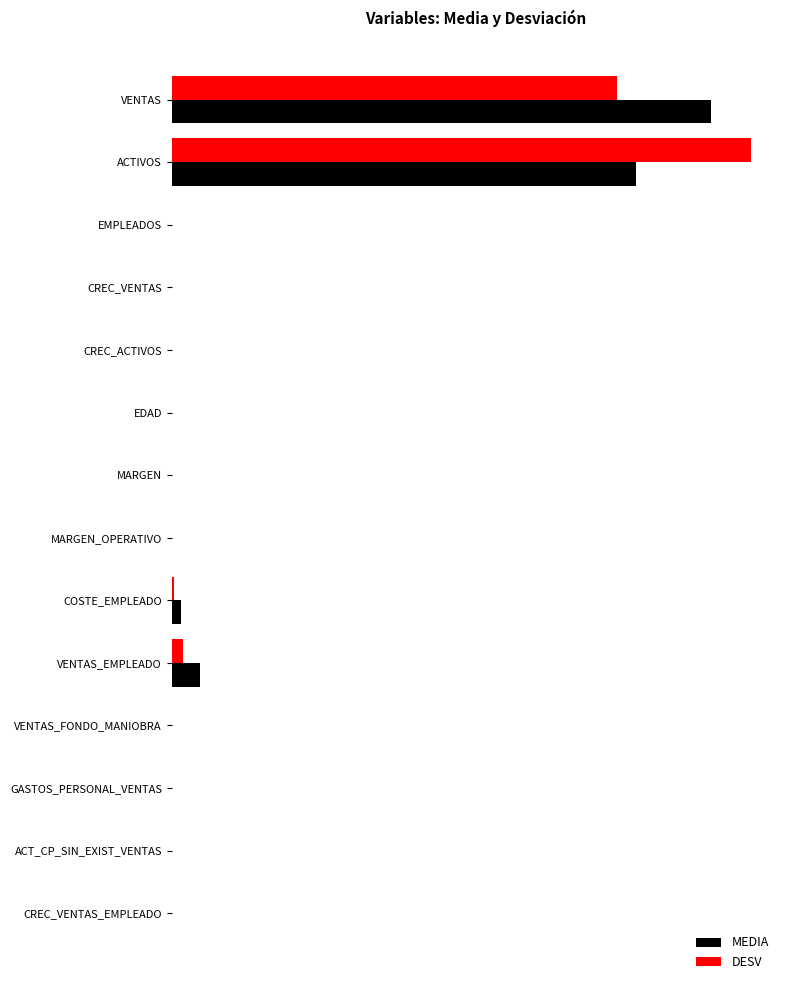

Which series has the largest total across all categories?

MEDIA